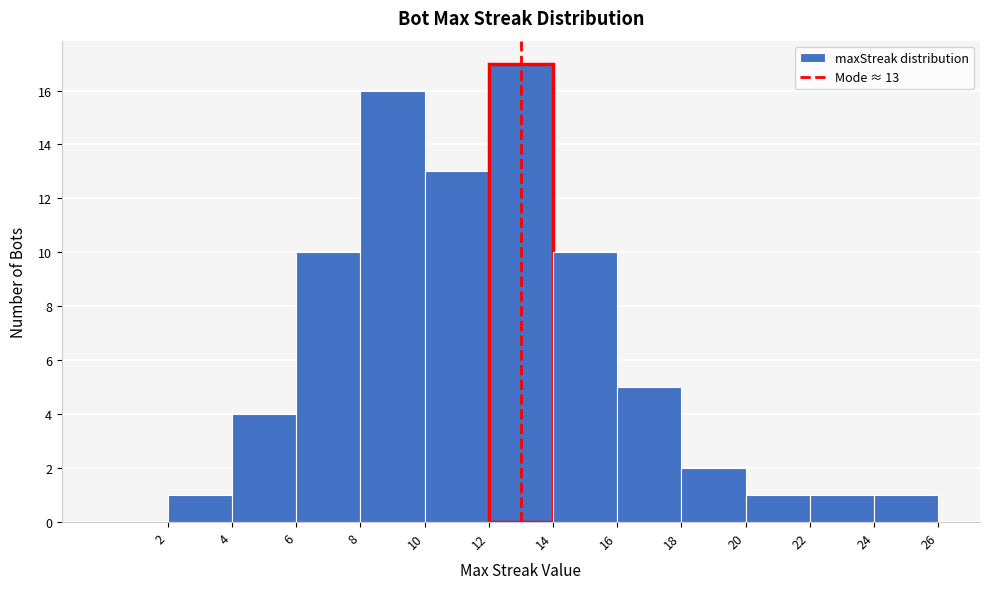

Over which range of the x-axis is the bar tallest?

12 to 14